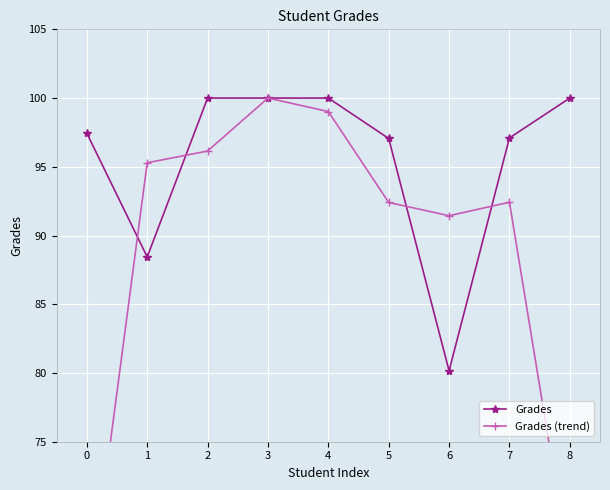

How many interior local peaks does the Grades (trend) series have?

2